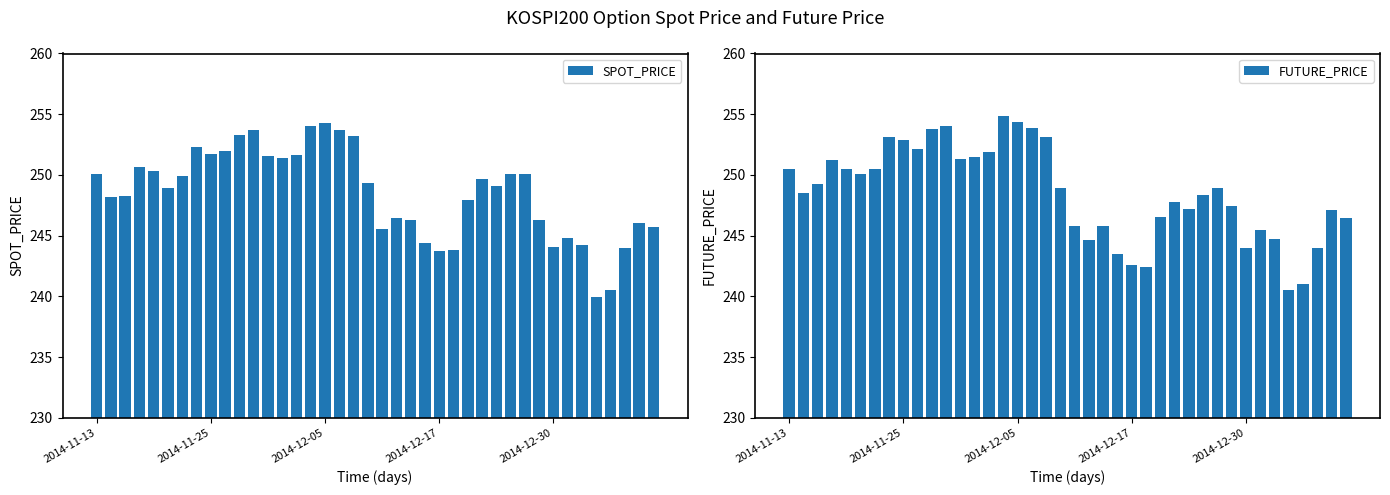

Reading left to right, list all the values displayed in this chart.

SPOT_PRICE: 250.1	248.2	248.3	250.7	250.3	249.0	249.9	252.3	251.7	252.0	253.3	253.7	251.6	251.4	251.7	254.1	254.2	253.7	253.2	249.3	245.5	246.4	246.3	244.4	243.7	243.8	248.0	249.7	249.1	250.1	250.1	246.3	244.1	244.8	244.3	239.9	240.5	243.9	246.1	245.7
FUTURE_PRICE: 250.5	248.5	249.2	251.2	250.5	250.1	250.4	253.1	252.9	252.2	253.8	254.0	251.3	251.4	251.8	254.8	254.3	253.8	253.1	248.9	245.8	244.6	245.8	243.5	242.6	242.4	246.5	247.8	247.2	248.3	248.9	247.4	244.0	245.5	244.8	240.5	241.1	243.9	247.1	246.4